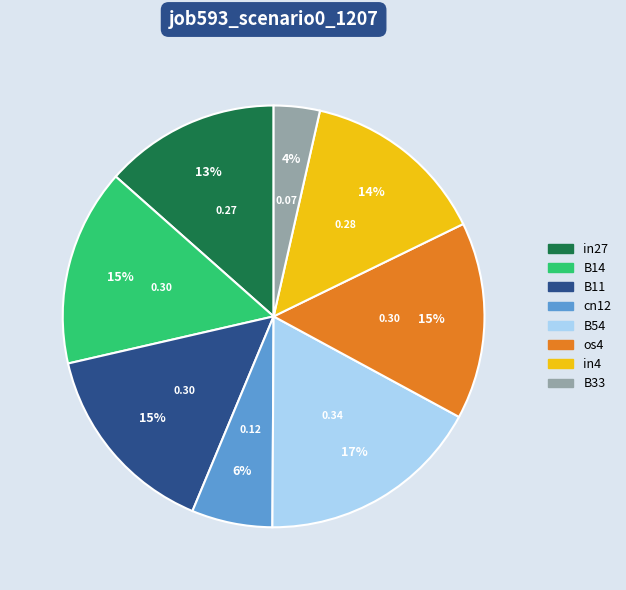

To the nearest percent, what is the average slice percentage?

12%